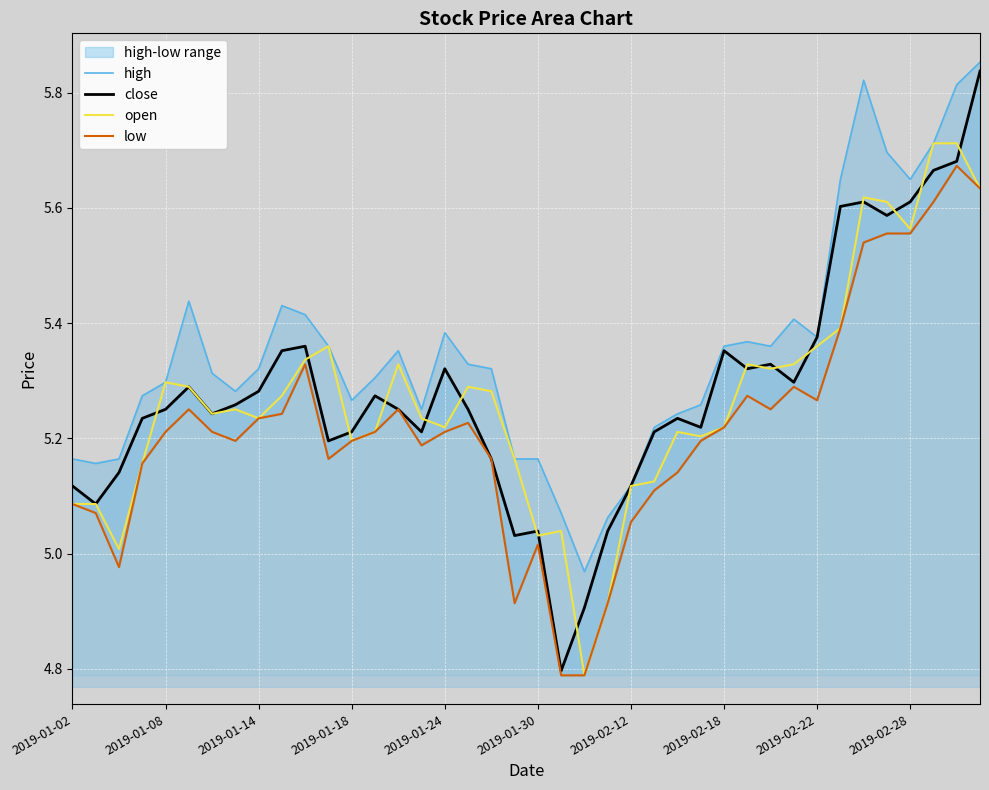

True or false: close has a value of 2.7 at 2019-01-24.

False